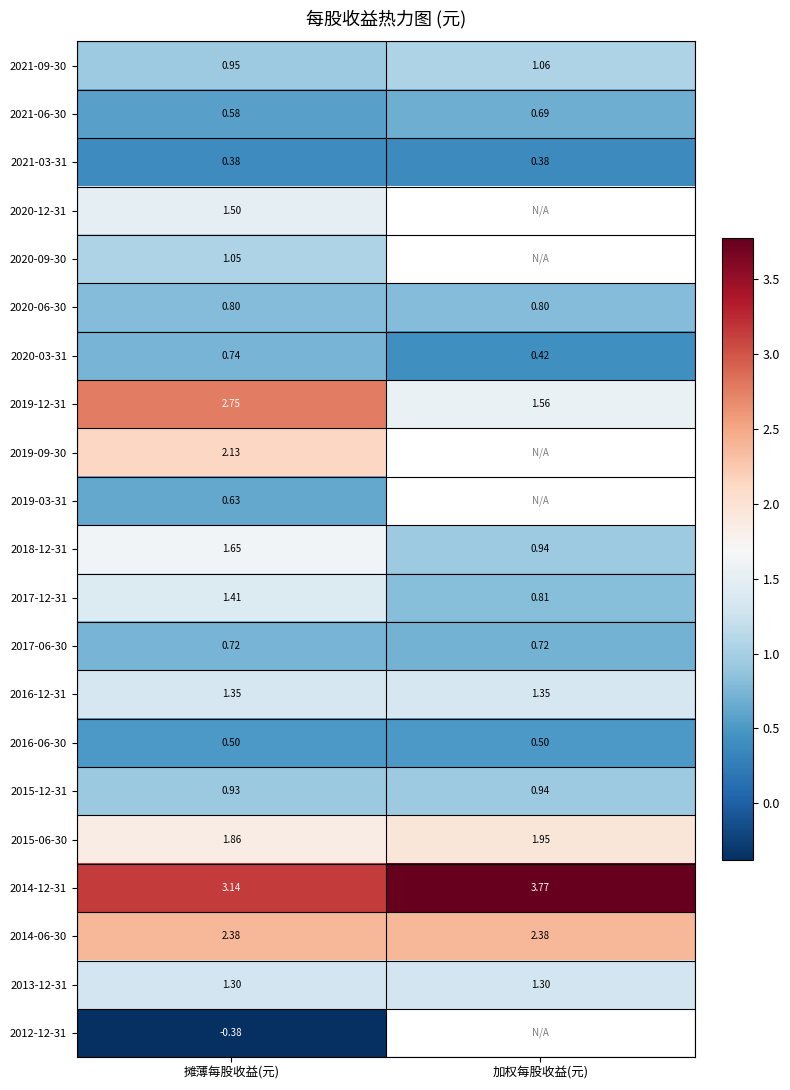

What is the maximum value shown in the chart?

3.8